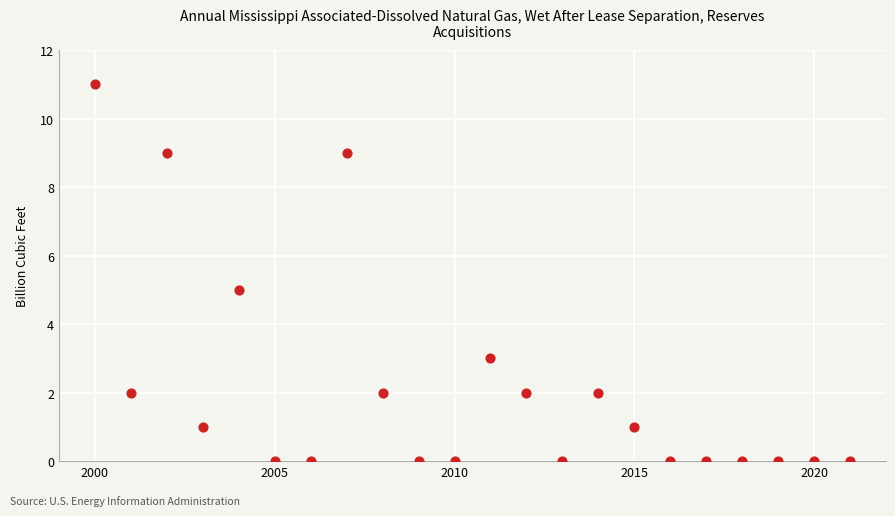

What is the range of Y values (max minus min)?

11